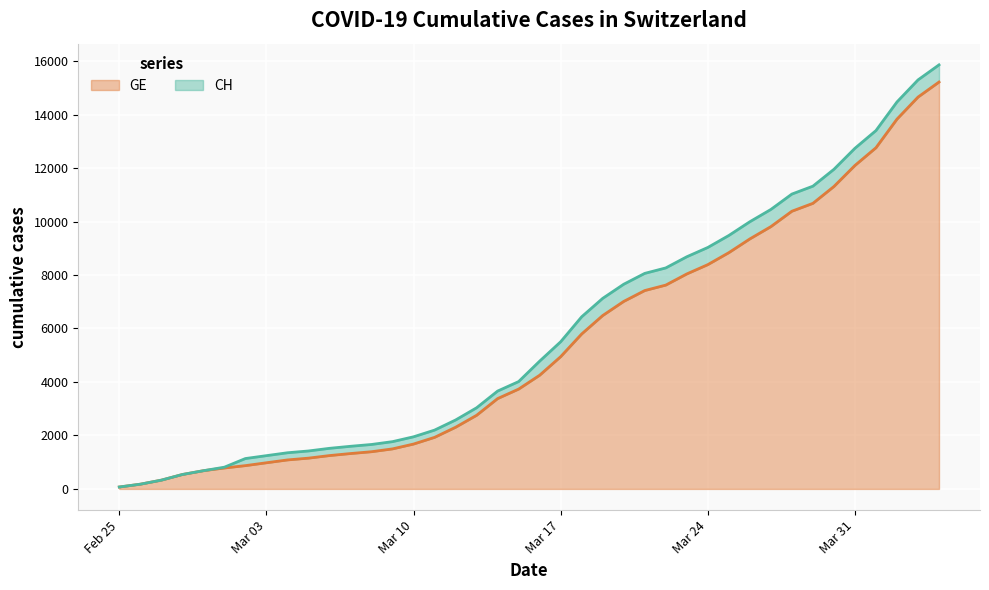

Which series has the largest total across all categories?

CH